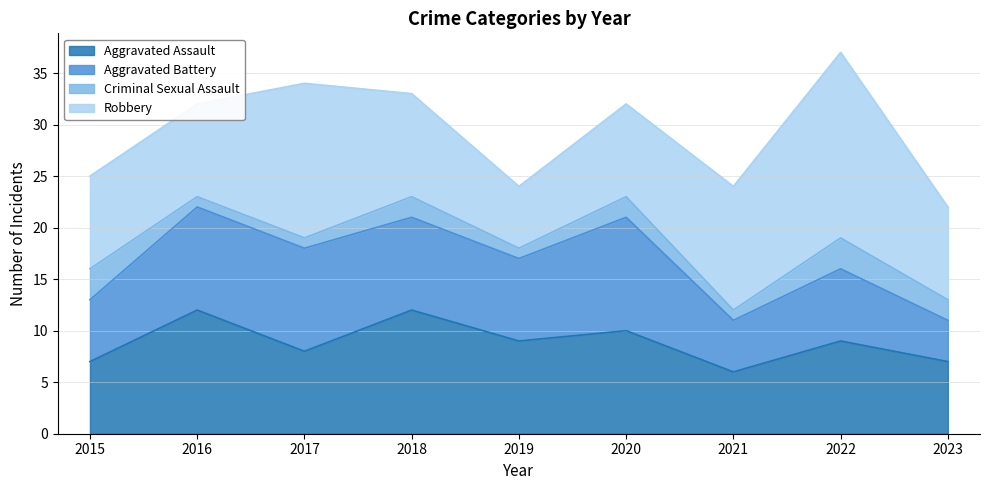

The Robbery series shows 9 at 2020. True or false?

True